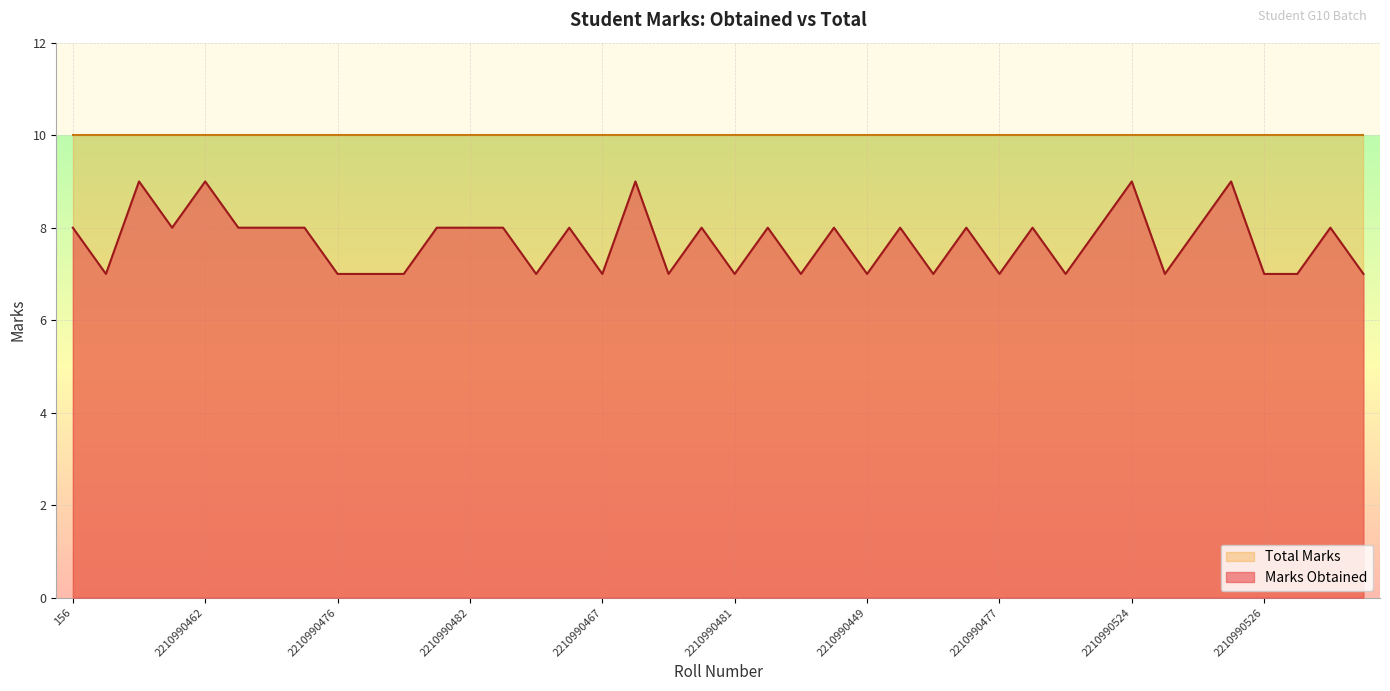

Where does the data first go above 8?

2210990442